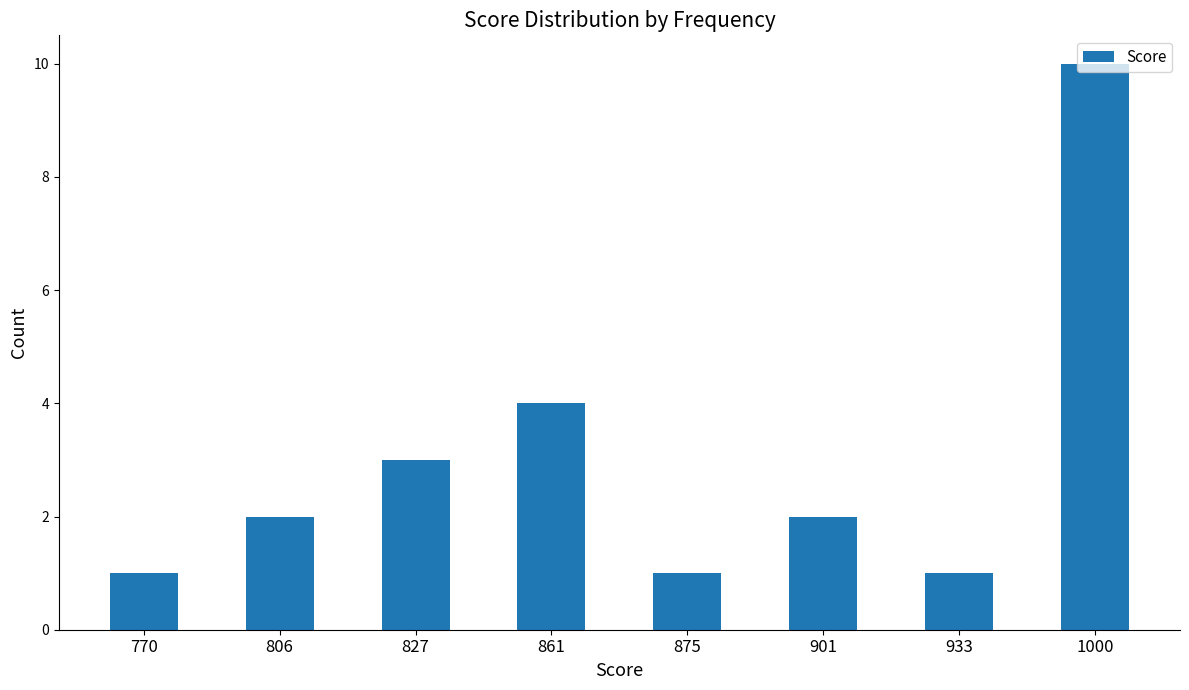

The chart shows a value of 1 at 933. True or false?

True